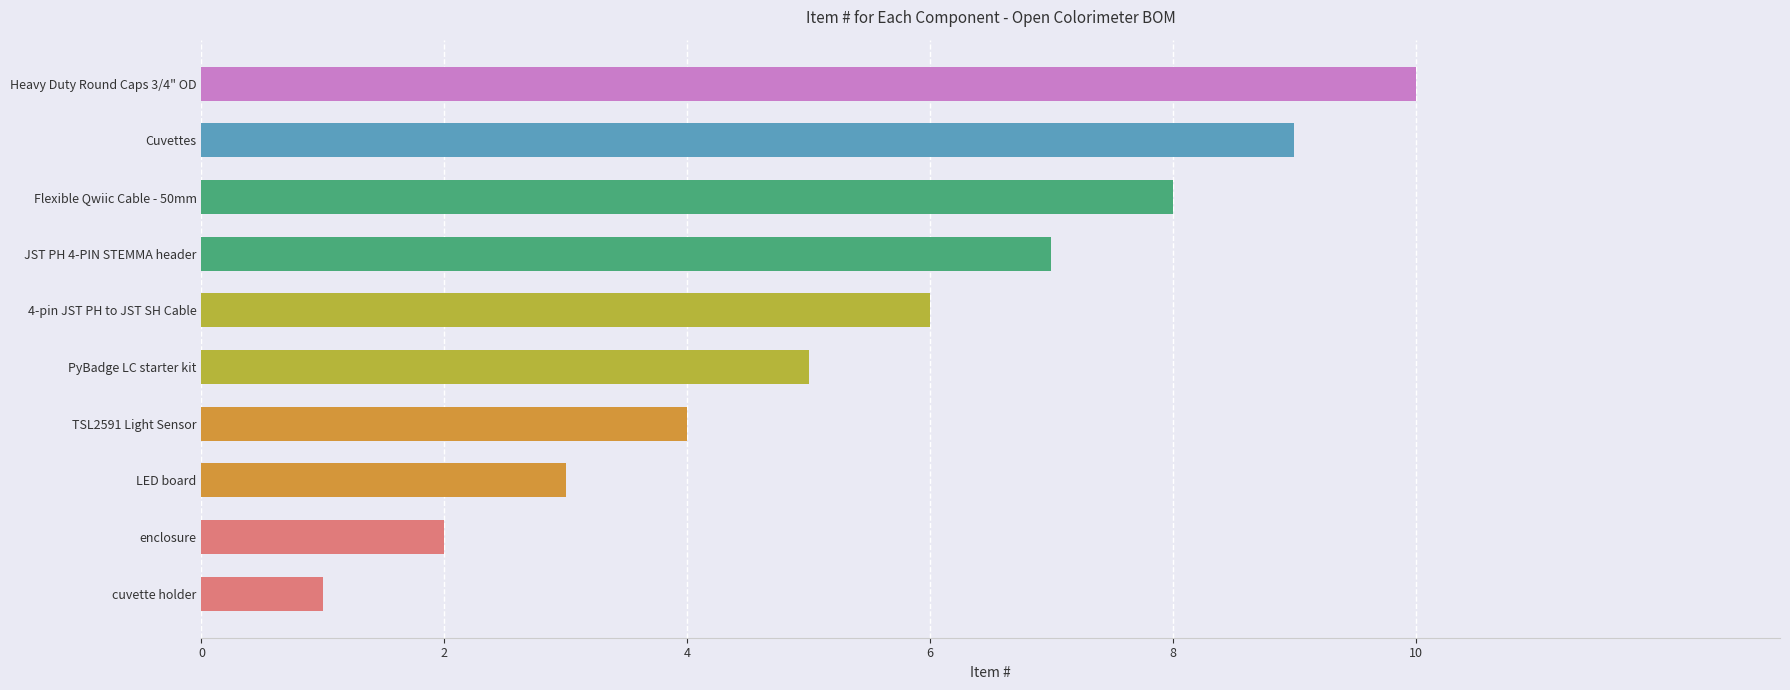

Between LED board and cuvette holder, which is larger?

LED board